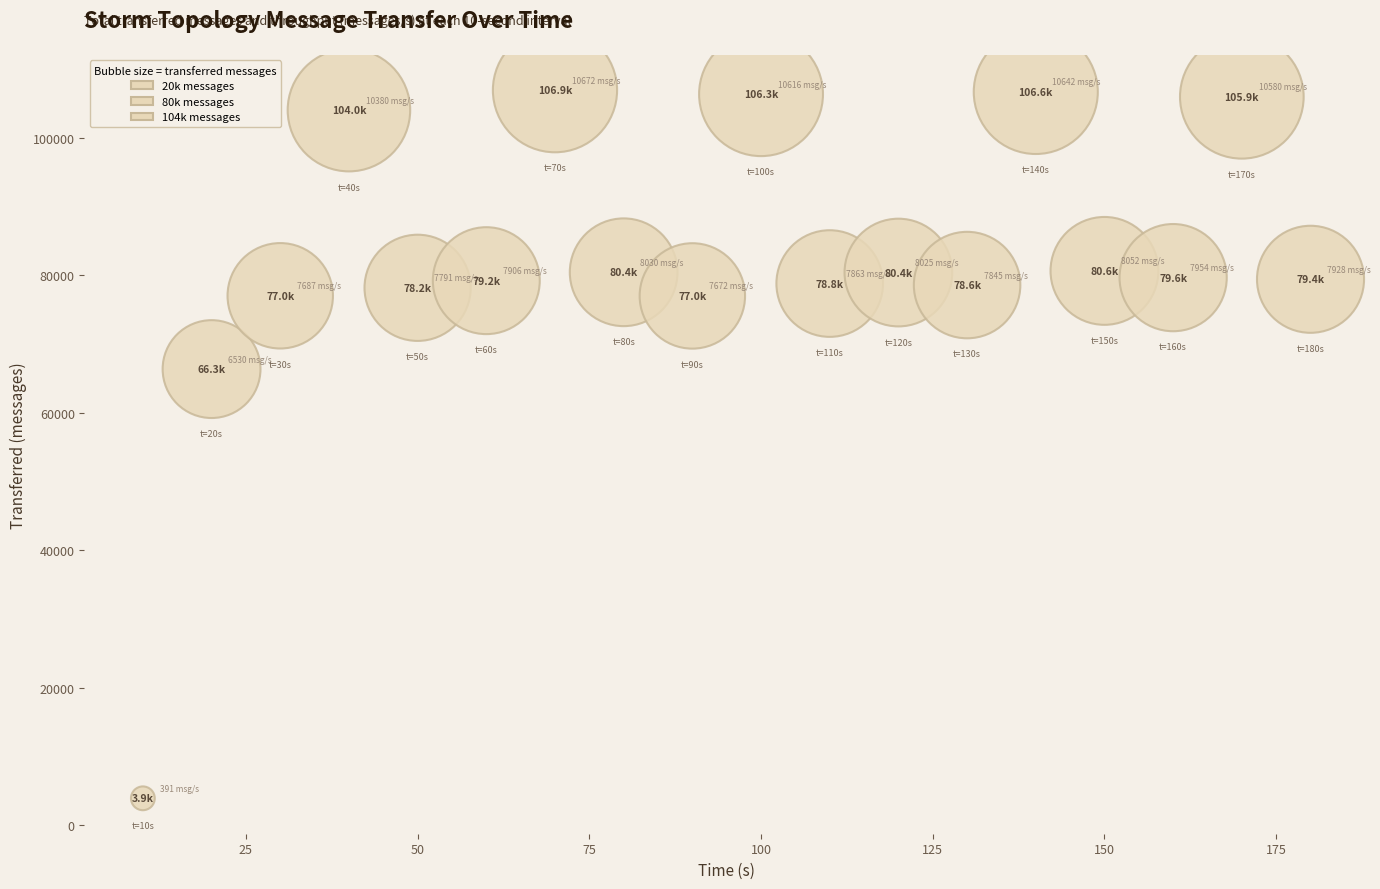

What is the range of X values (max minus min)?

170